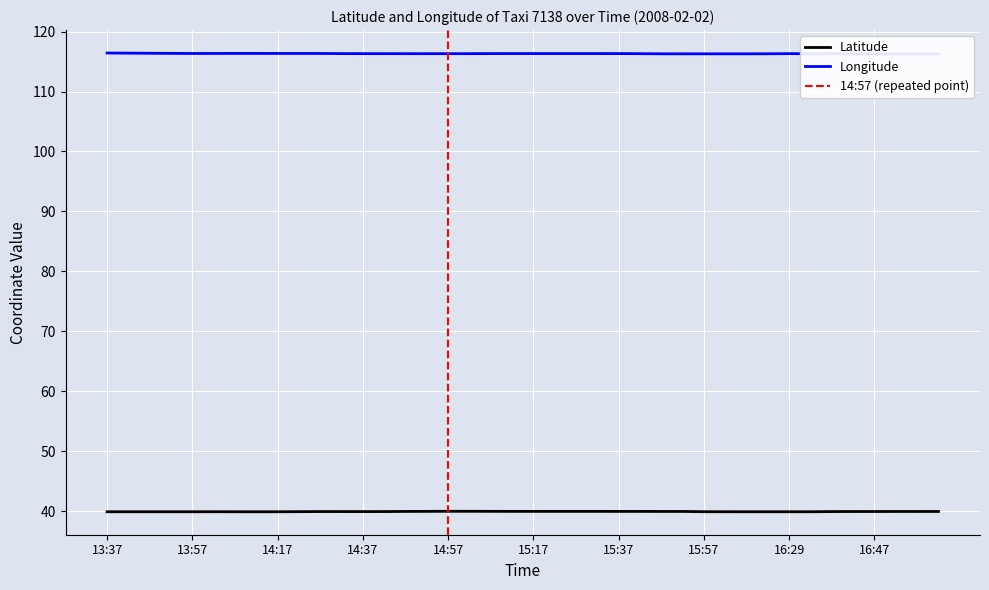

The value of Latitude at 14:17 is 39.9. True or false?

True